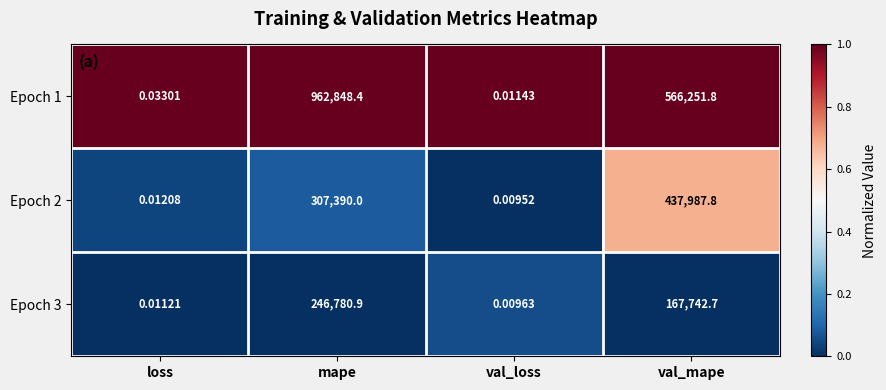

List the labels in order of Epoch 2 value, largest first.

val_mape, mape, loss, val_loss